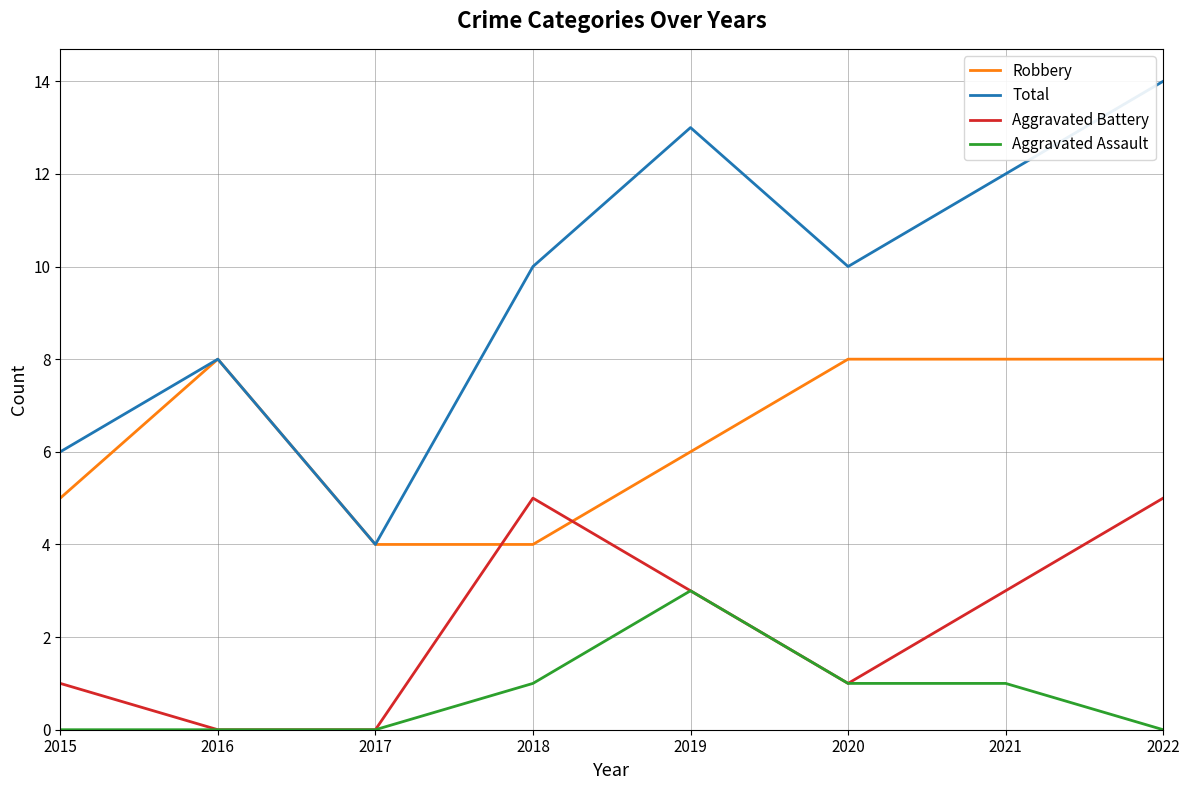

True or false: Total and Aggravated Battery cross at least once.

False